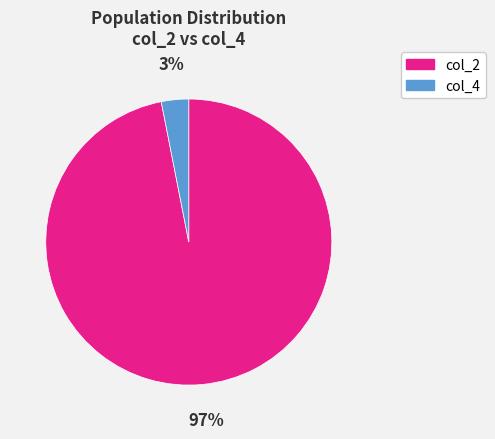

To the nearest percent, what percentage of the pie is col_4?

3%